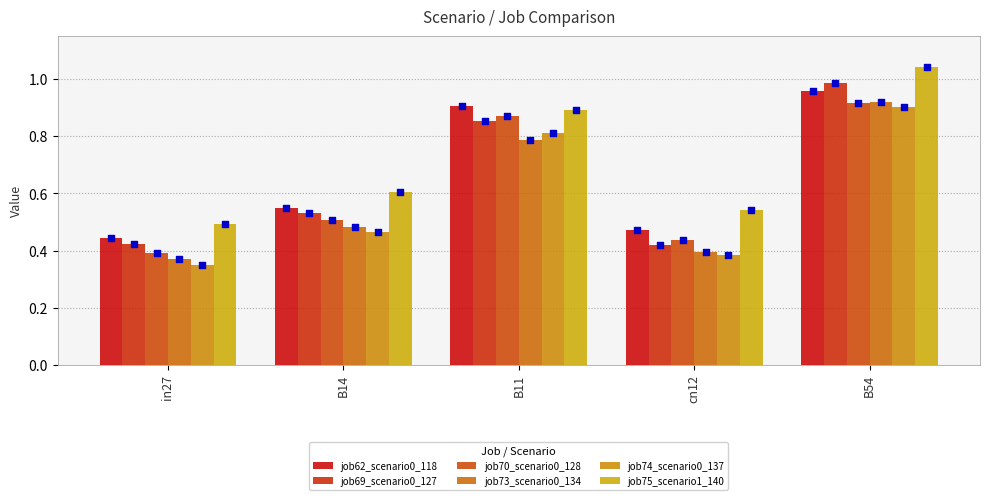

Is the value of job73_scenario0_134 at B11 greater than the value of job69_scenario0_127 at B54?

No